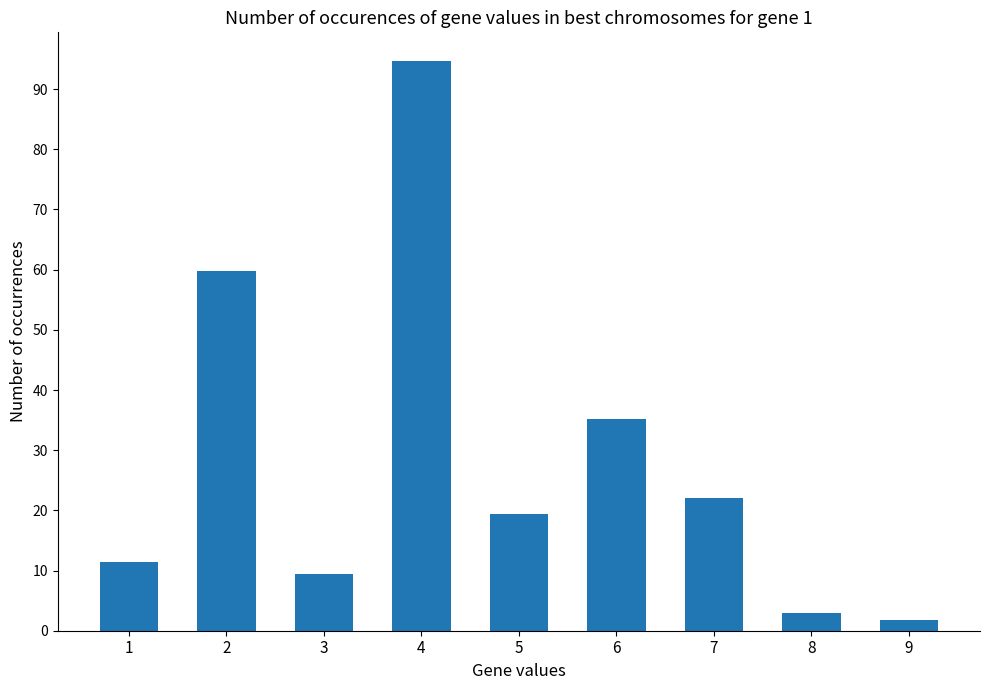

Which label corresponds to the smallest value in the chart?

9